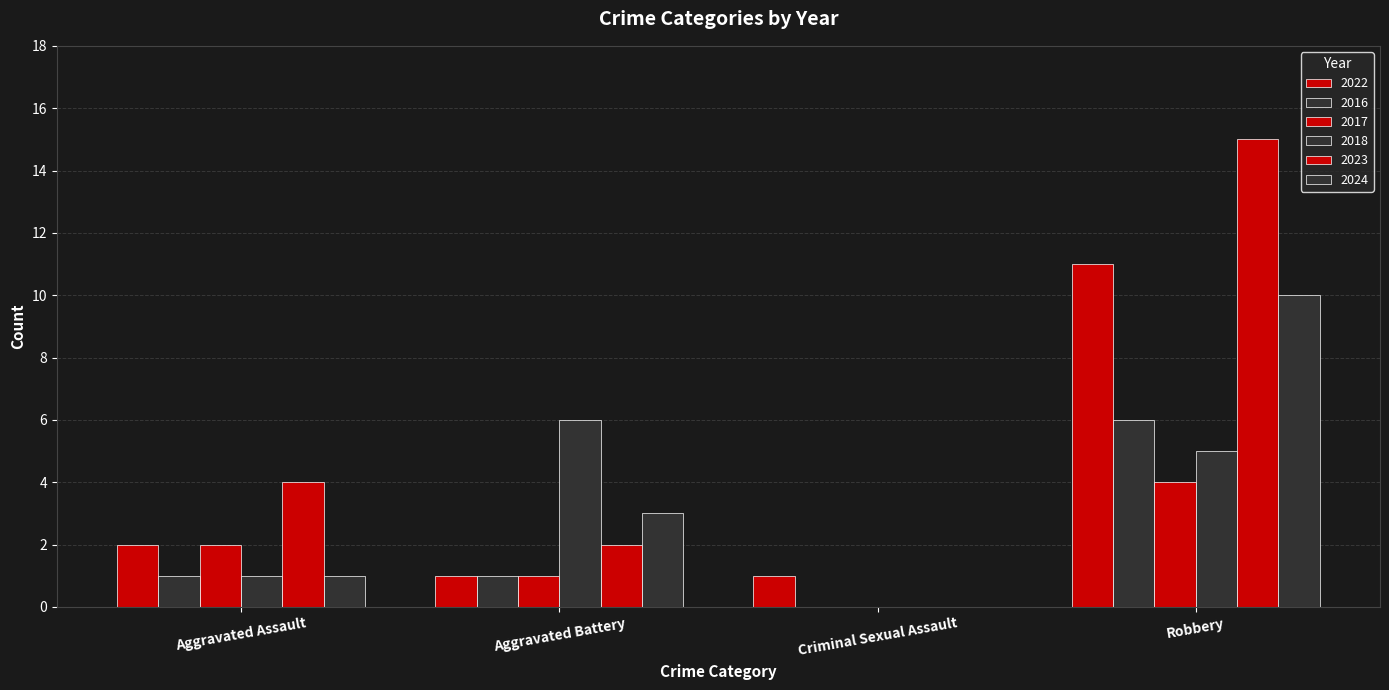

What is the difference between the maximum and minimum values in the 2022 series?

10